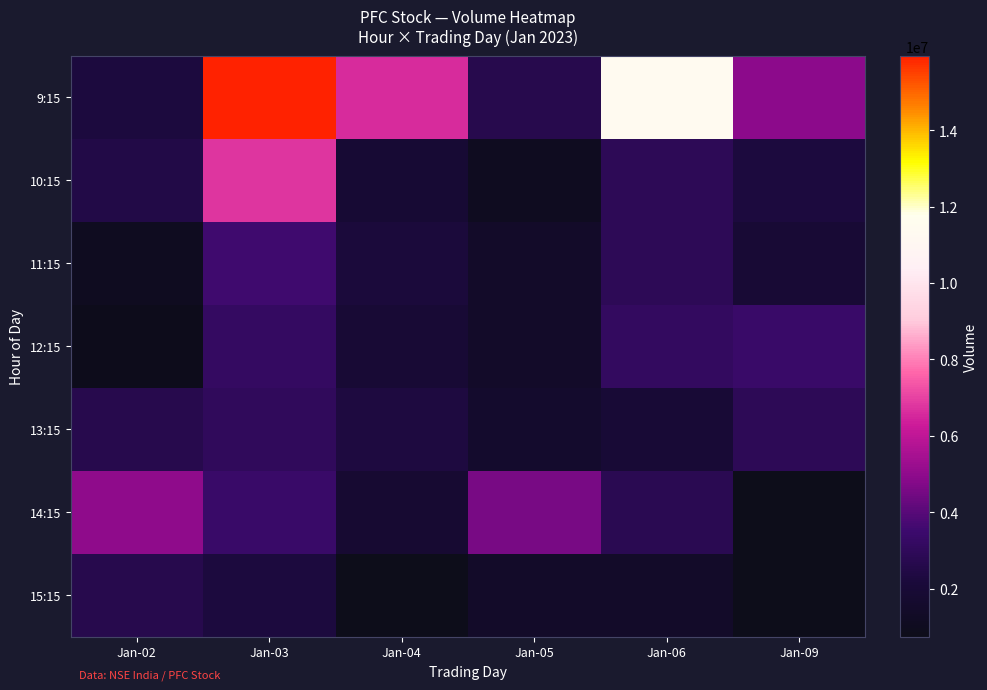

Which series has the largest range (max minus min)?

9:15